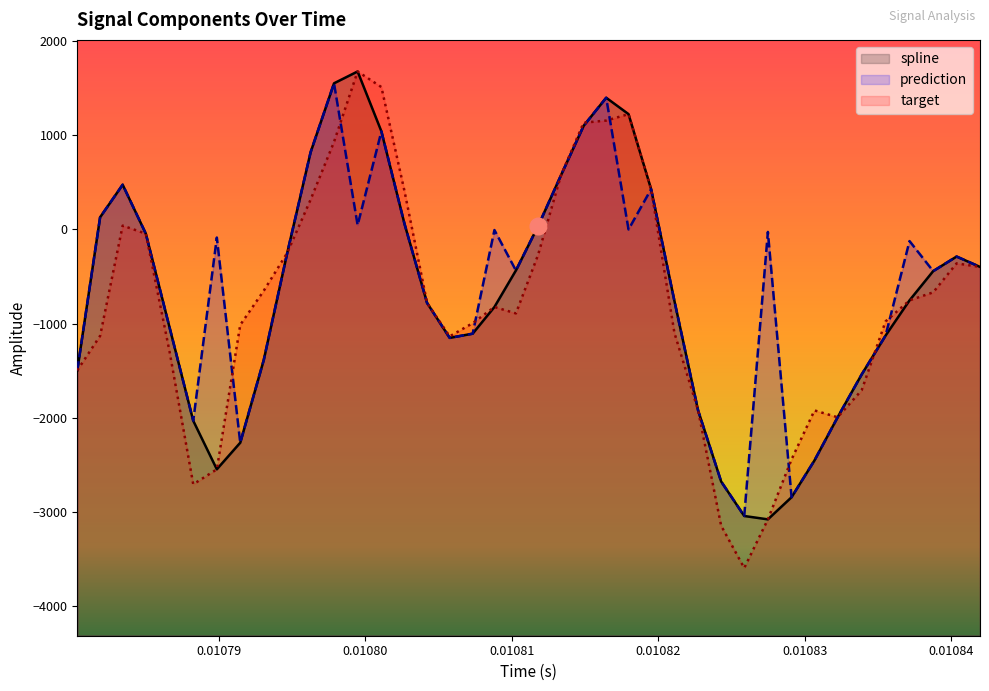

How many values in prediction are below zero?

28